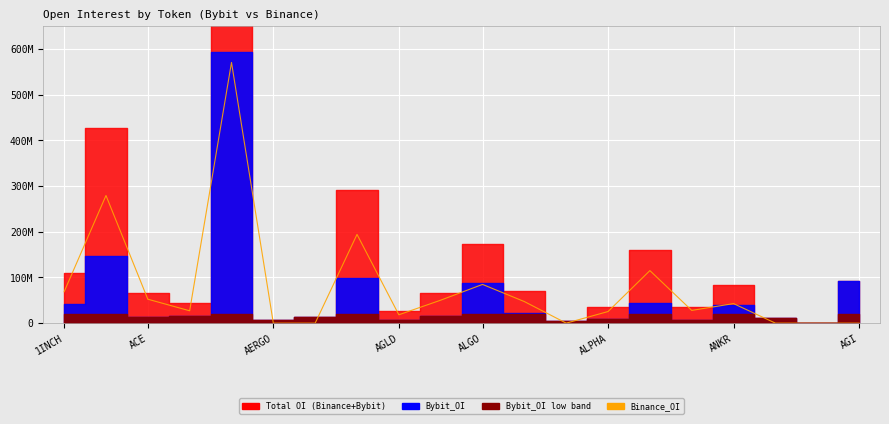

Is it true that the value at ALGO is 5484720?

False